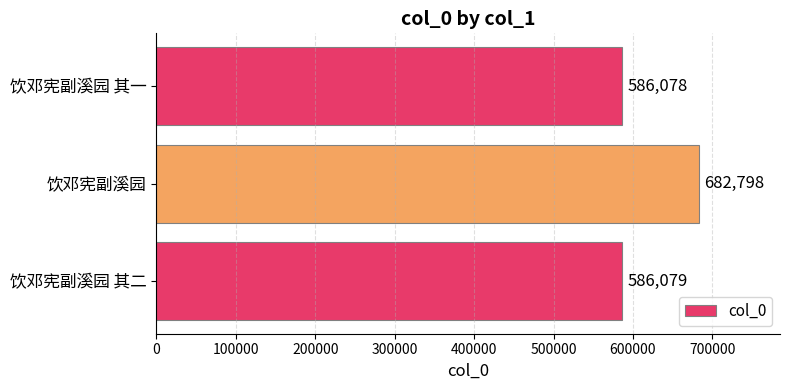

Between 饮邓宪副溪园 其一 and 饮邓宪副溪园 其二, which is larger?

饮邓宪副溪园 其二